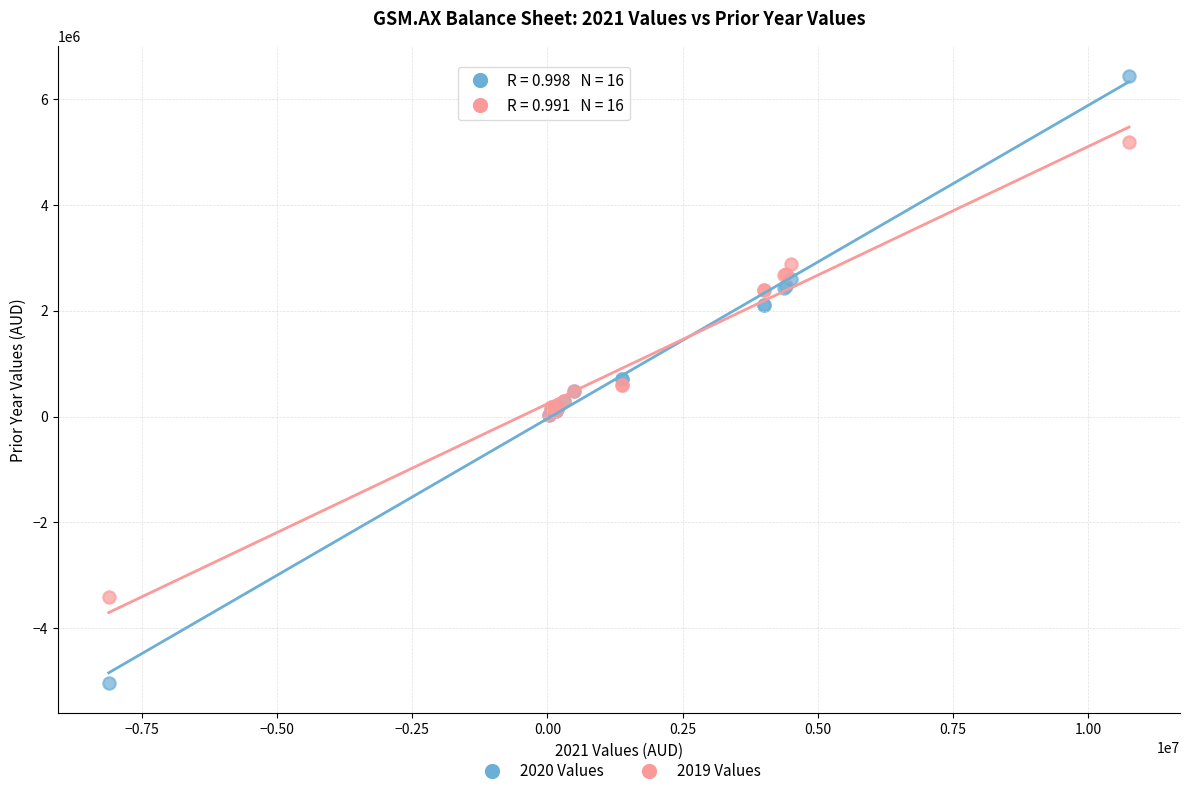

Which series has the largest Y range (max minus min)?

2020 Values